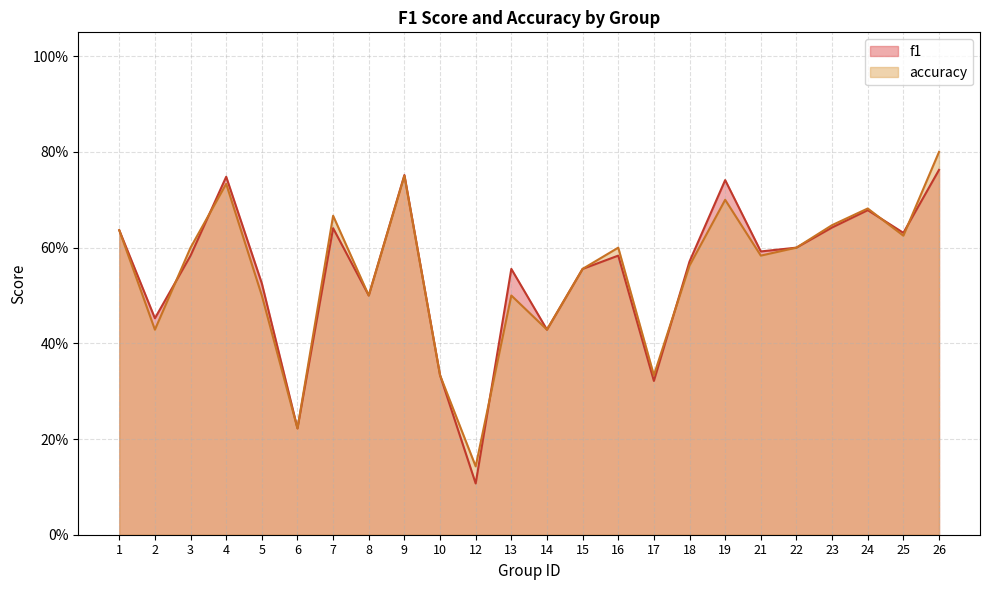

What is the value of the f1 point at the 11th from the left?

0.1